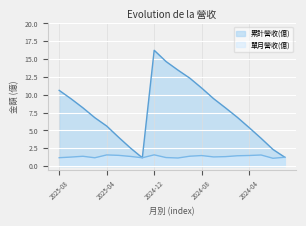

What is the label of the 9th point from the left?

2024-12